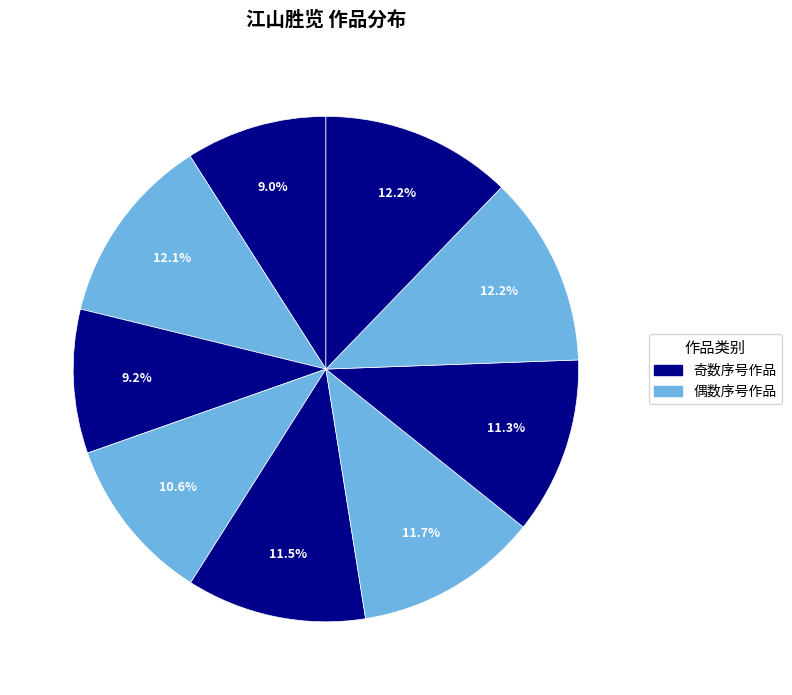

How many slices are in this pie chart?

9